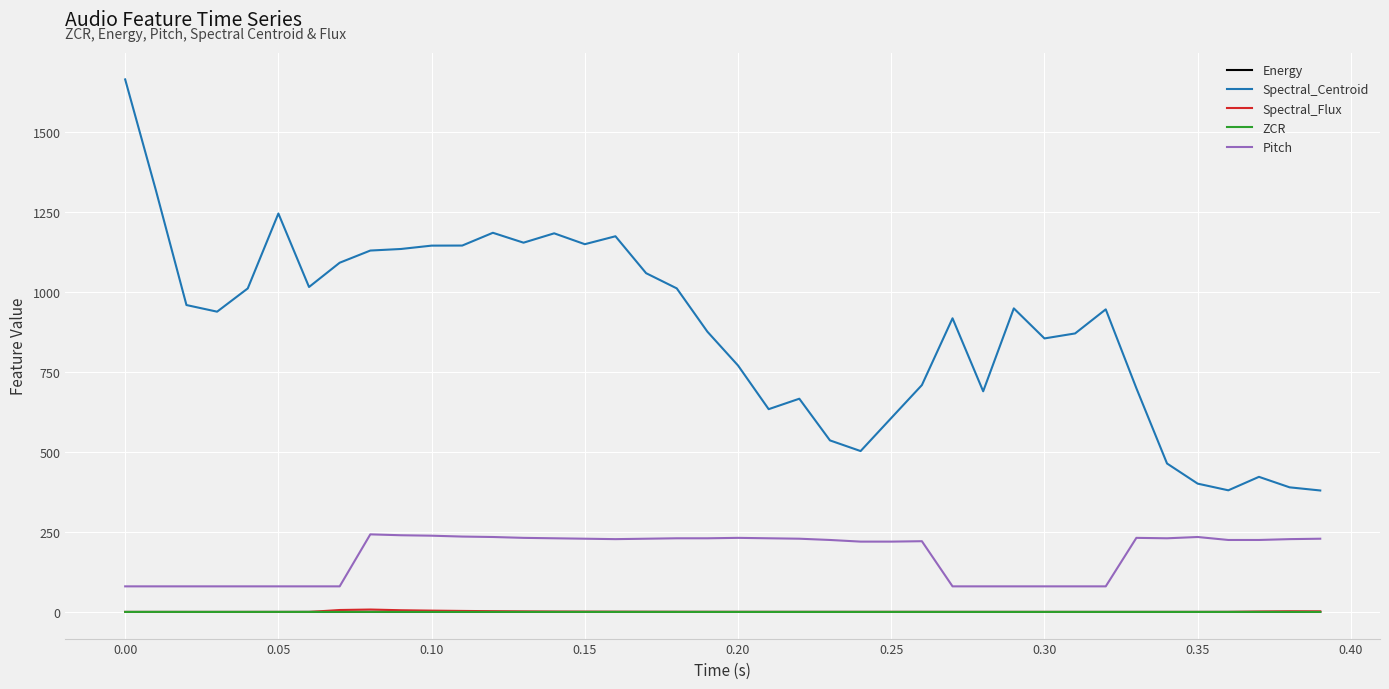

True or false: ZCR and Pitch cross at least once.

False